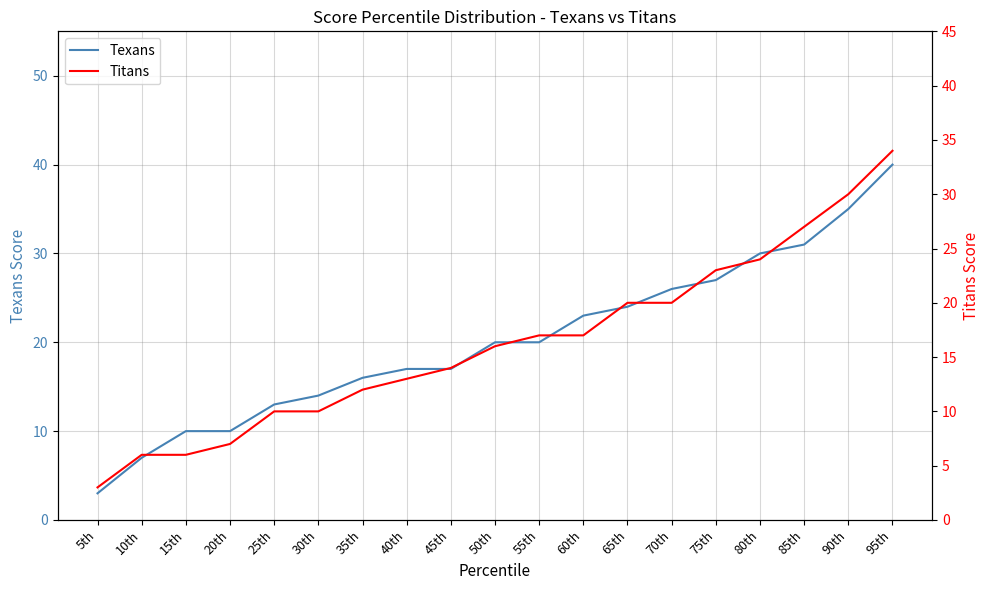

What is the total value across all series at 5th?

6